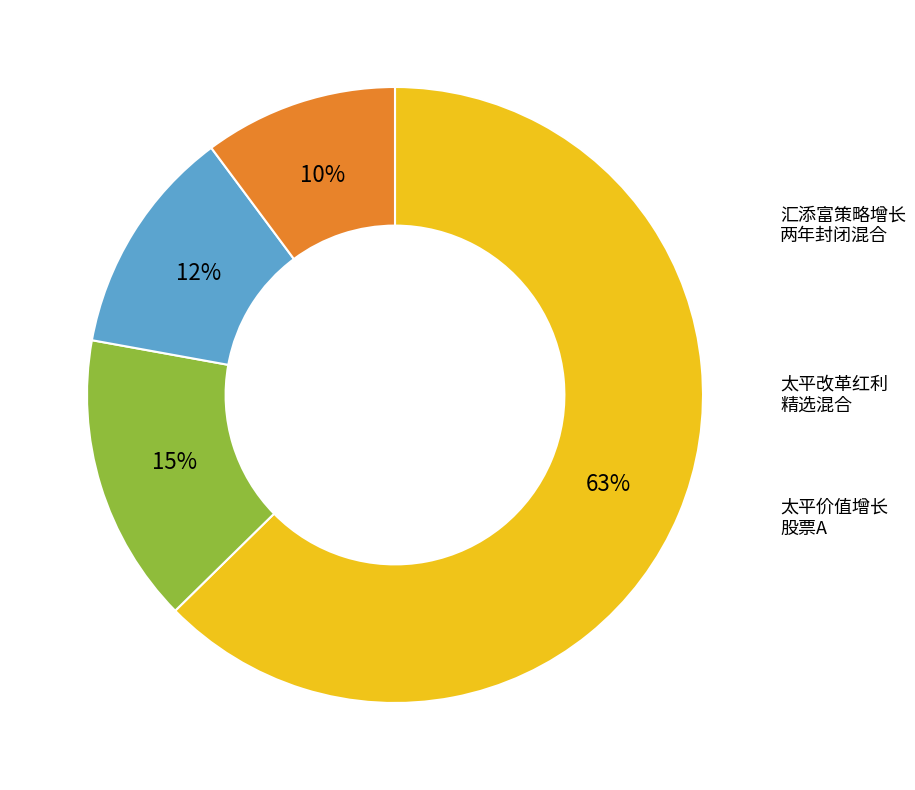

Does any single category account for the majority?

Yes